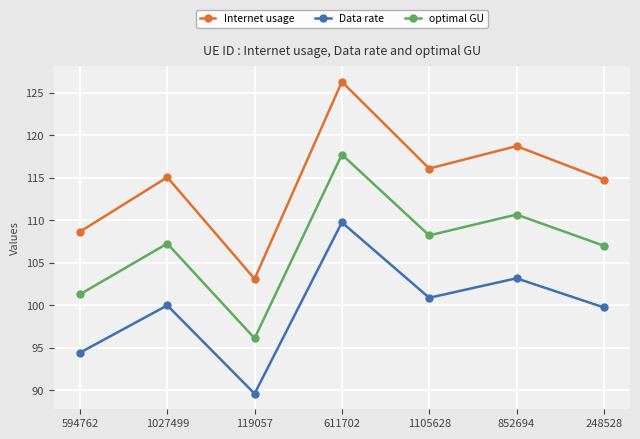

At 852694, list the series in order from smallest to largest.

Data rate, optimal GU, Internet usage